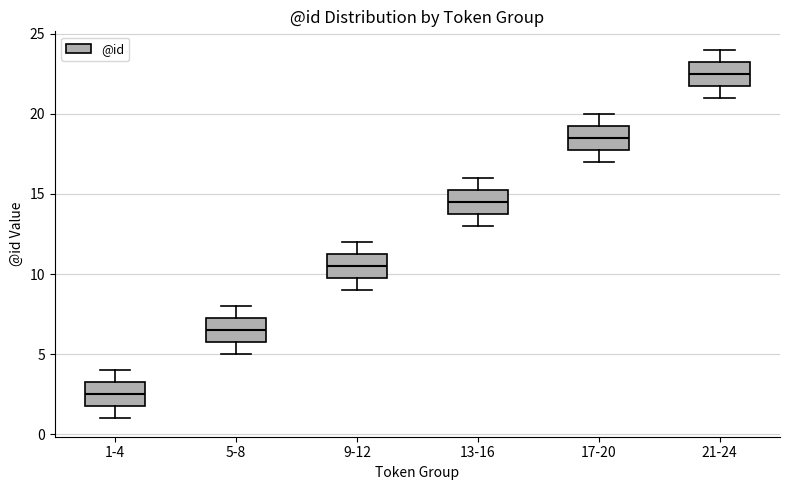

Reading left to right, transcribe this box plot: for each box, give where its median line is, the range the box spans, and where its two whiskers end, as read against the y-axis. The values are not printed on the chart, so give them approximately, as read against the axis.

1-4: median 2.5, box 2.0 to 3.5, whiskers 1.0 to 4.0
5-8: median 6.5, box 6.0 to 7.5, whiskers 5.0 to 8.0
9-12: median 10.5, box 10.0 to 11.5, whiskers 9.0 to 12.0
13-16: median 14.5, box 14.0 to 15.5, whiskers 13.0 to 16.0
17-20: median 18.5, box 18.0 to 19.5, whiskers 17.0 to 20.0
21-24: median 22.5, box 22.0 to 23.5, whiskers 21.0 to 24.0